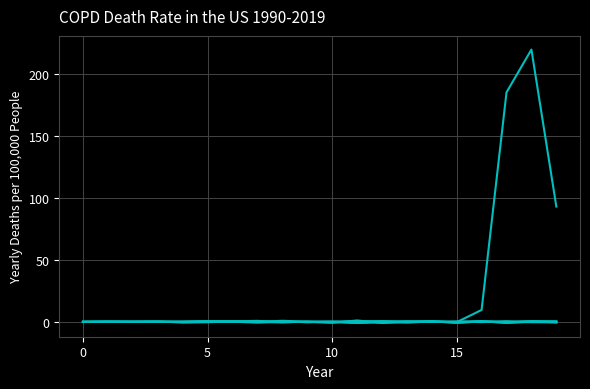

What is the label of the 3rd point from the right?

17